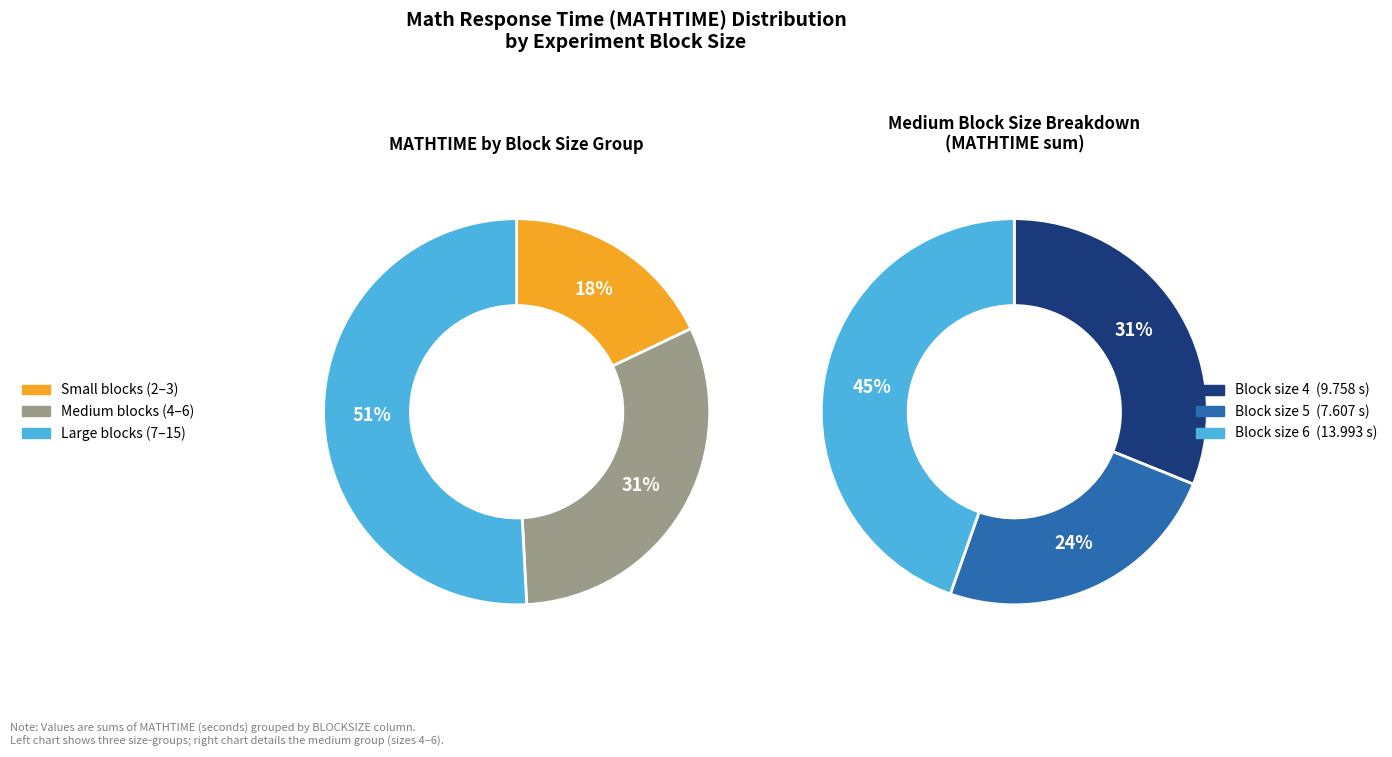

Is it true that BLOCKSIZE_15 is 42% of the pie?

False